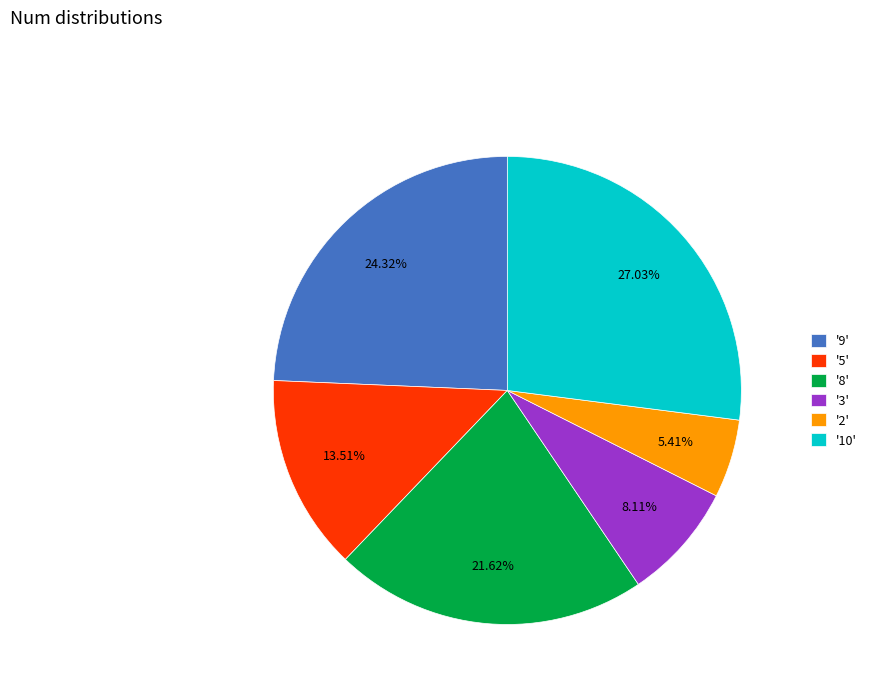

To the nearest percent, what is the average slice percentage?

17%